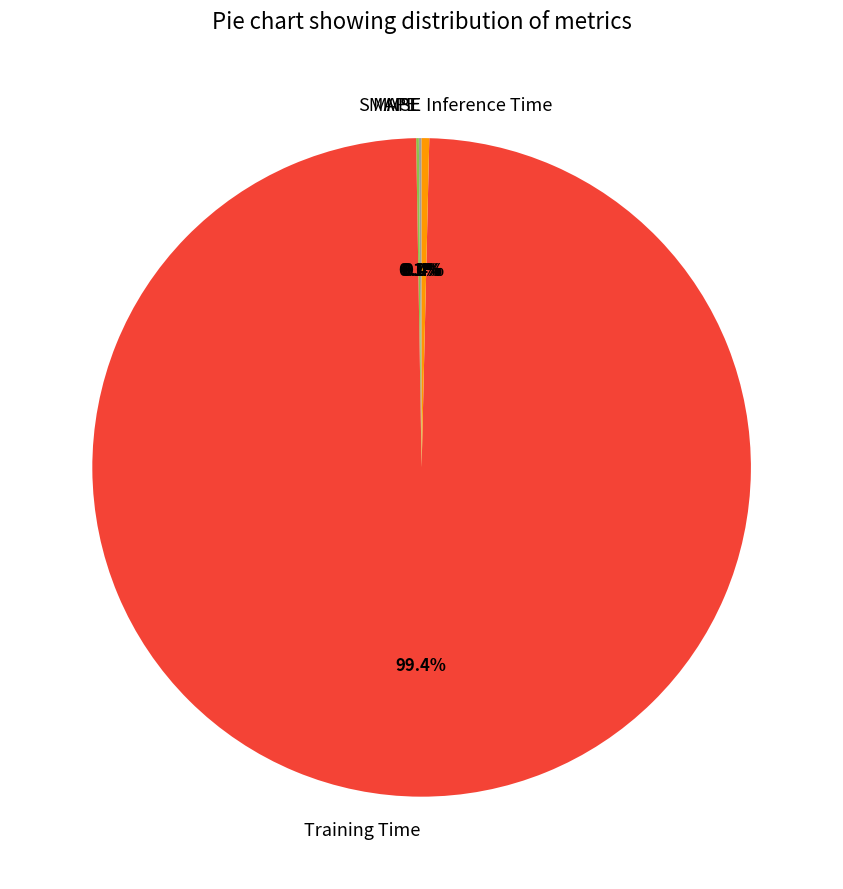

What portion of the pie excludes Inference Time?

99.6%